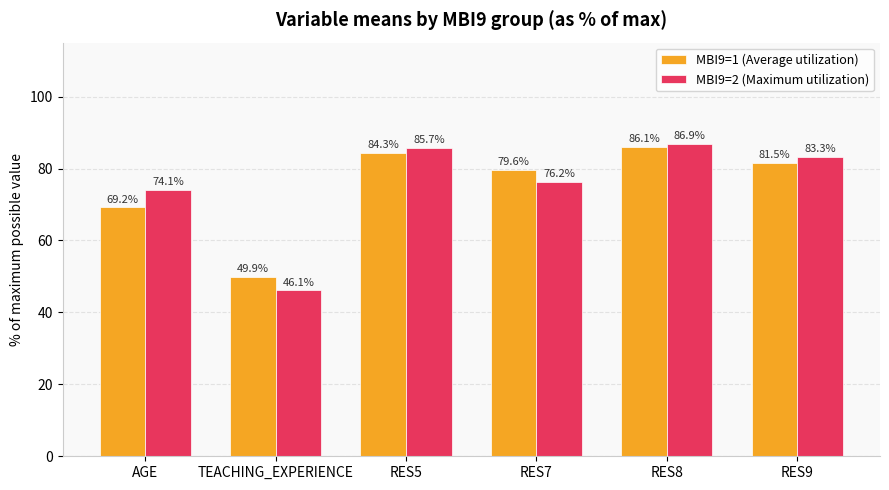

What is the label of the 1st bar from the left?

AGE